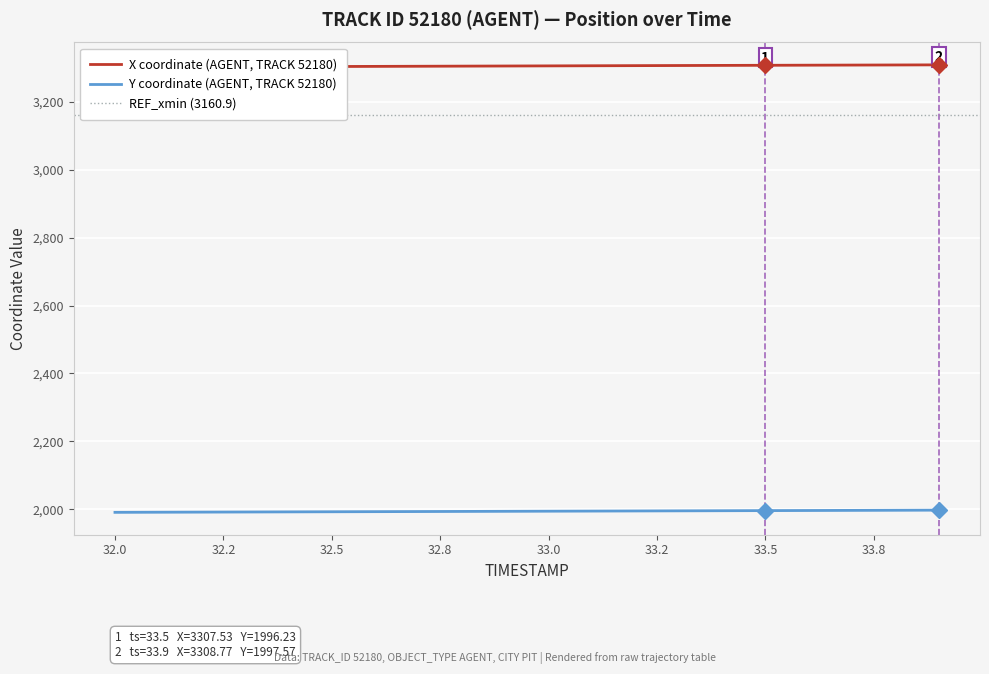

True or false: Y coordinate (AGENT, TRACK 52180) has a value of 1991.1 at 32.0.

True